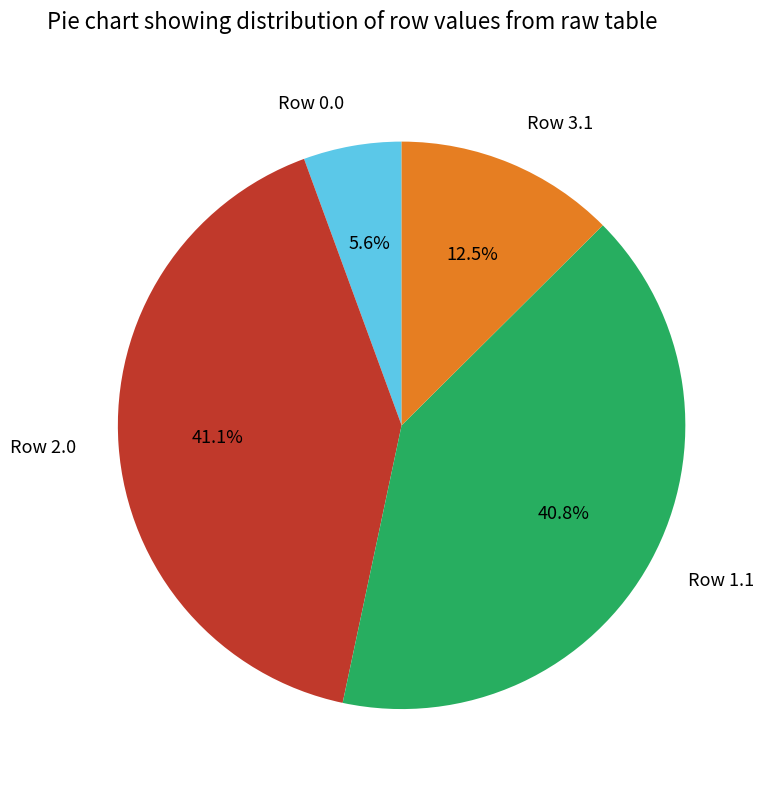

What is the ratio of the value at Row 3.1 to the value at Row 2.0?

0.3